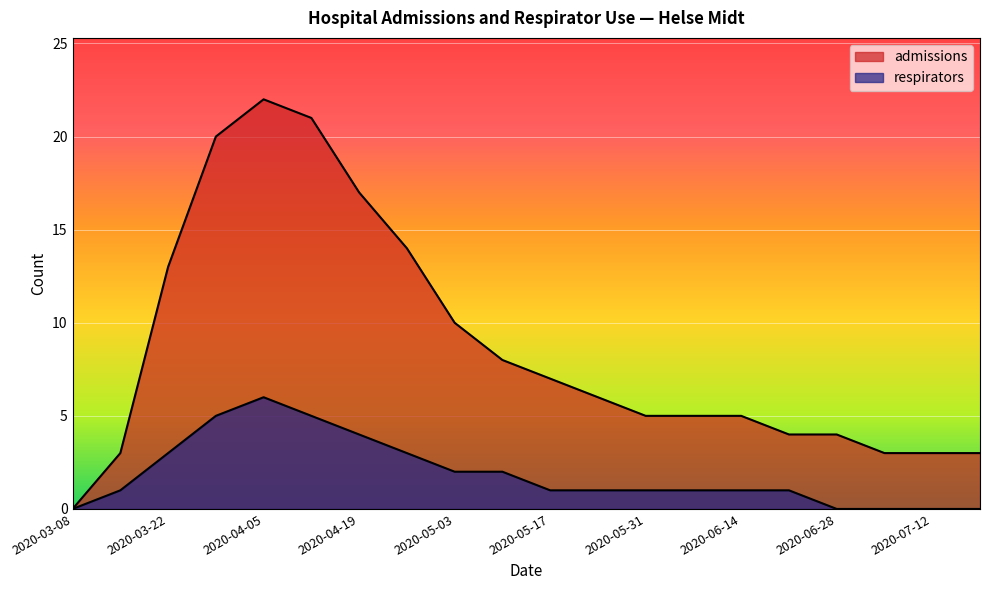

Where is the first local maximum for respirators?

2020-04-05